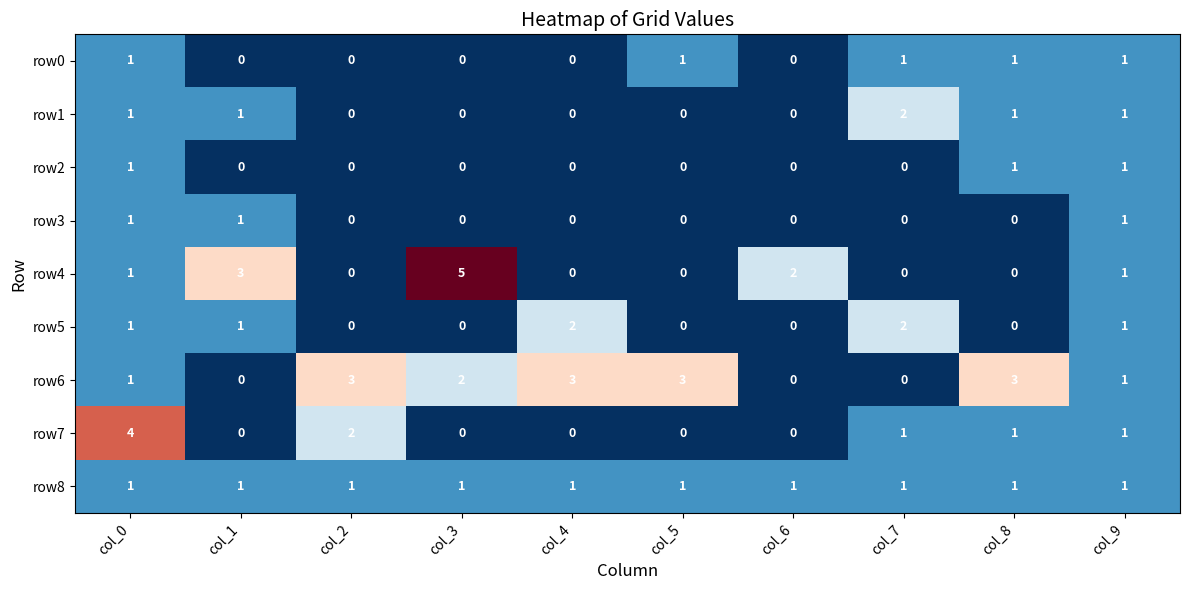

How many row1 values are between 0 and 1?

9